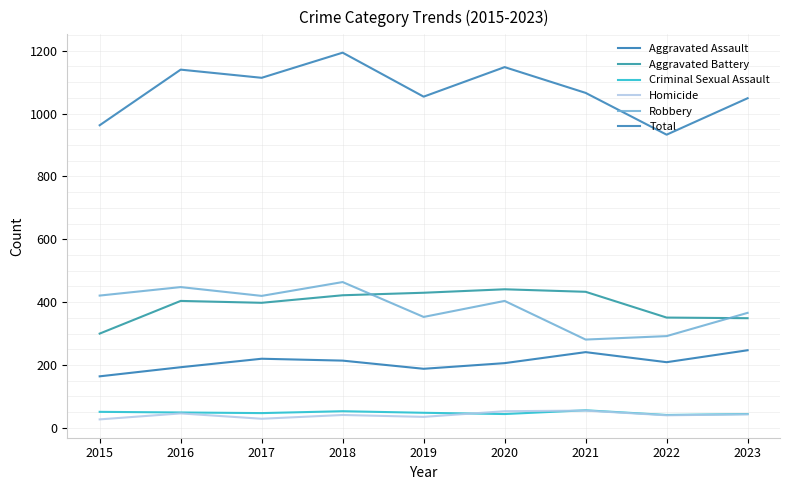

Where is Aggravated Assault nearest to the value 205?

2020